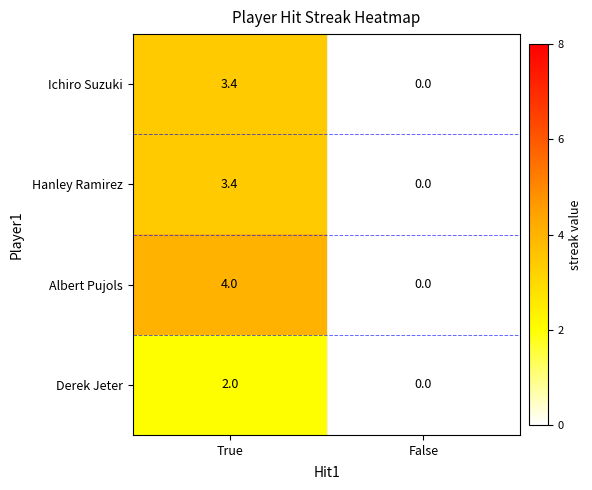

Where is Ichiro Suzuki nearest to the value 1?

False